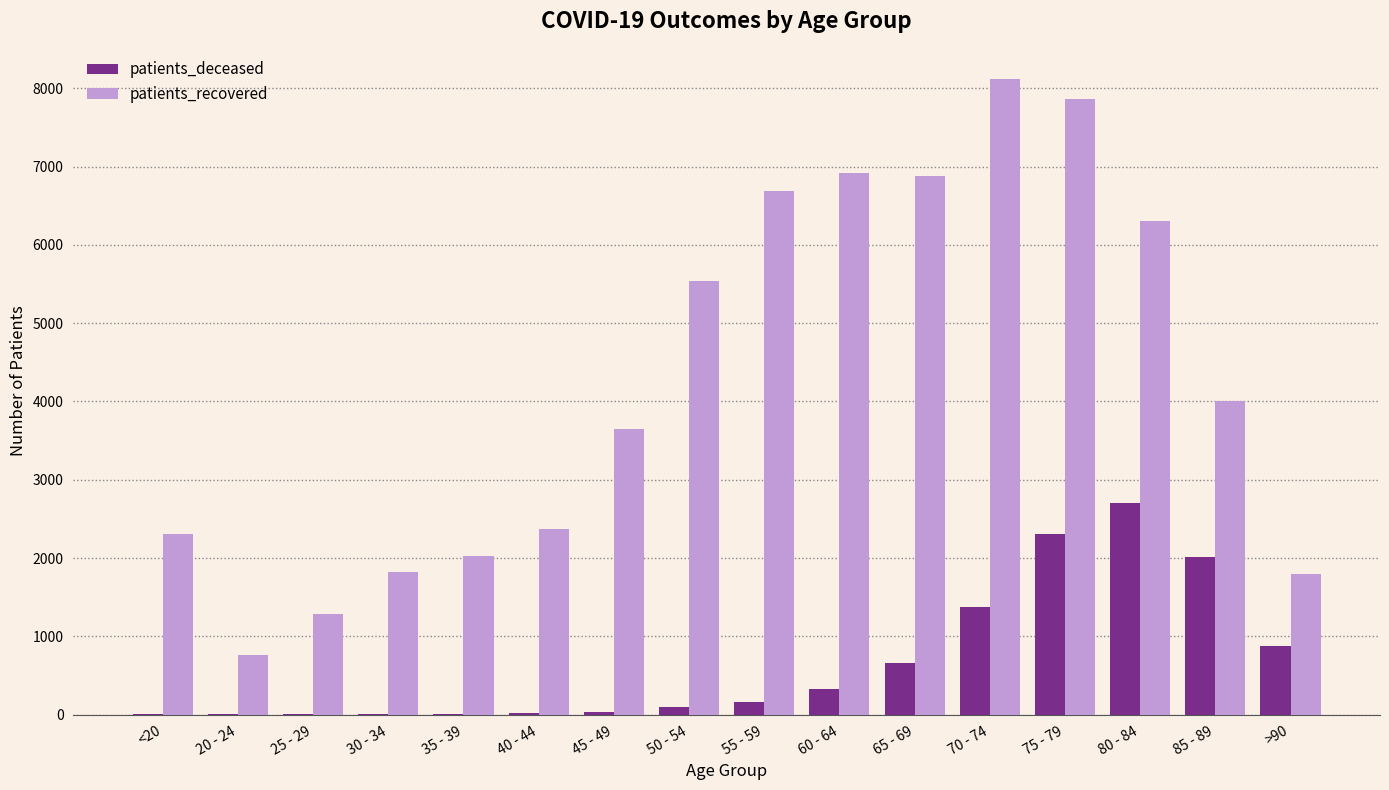

What is the greatest value displayed?

8117